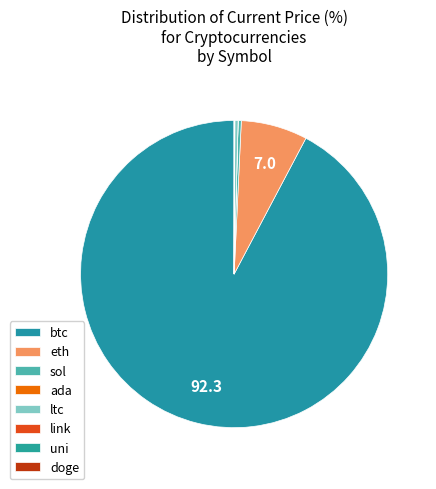

Does any single category account for the majority?

Yes